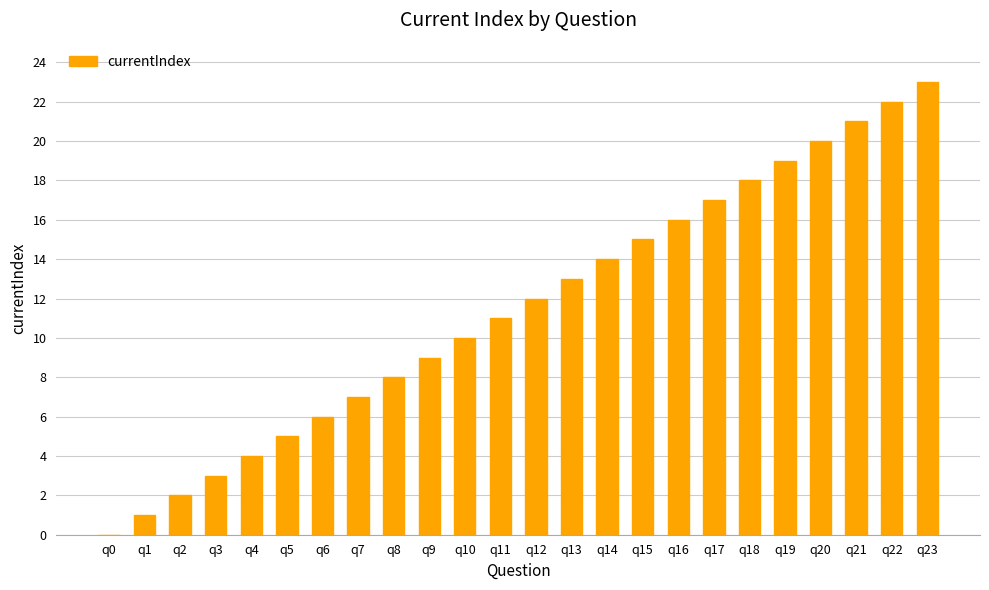

What is the ratio of the value at q23 to the value at q22?

1.0